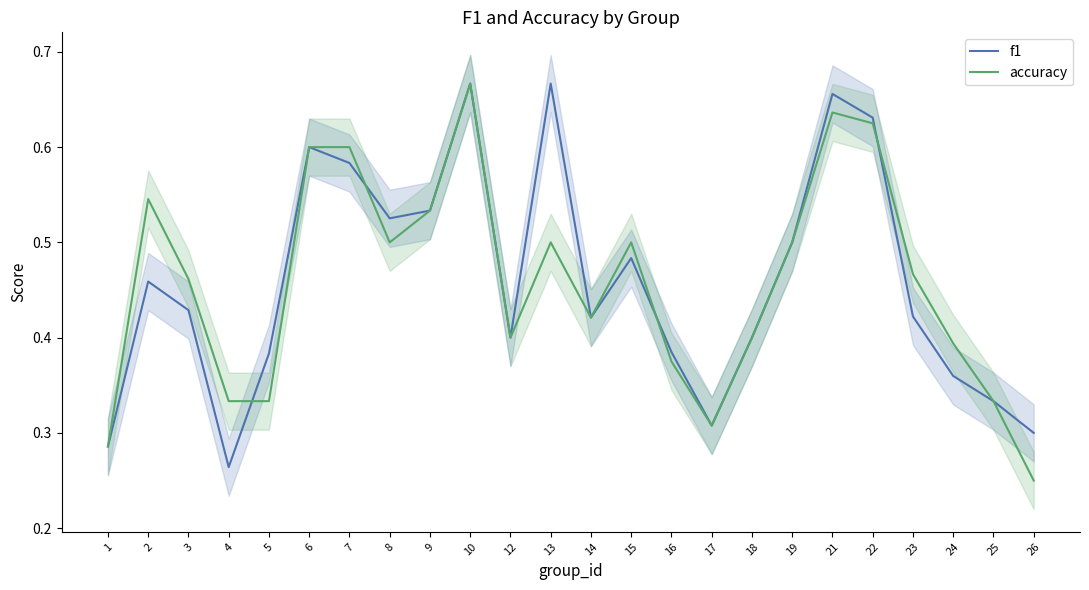

What is the sum of the f1 values at 8 and 18?

0.9